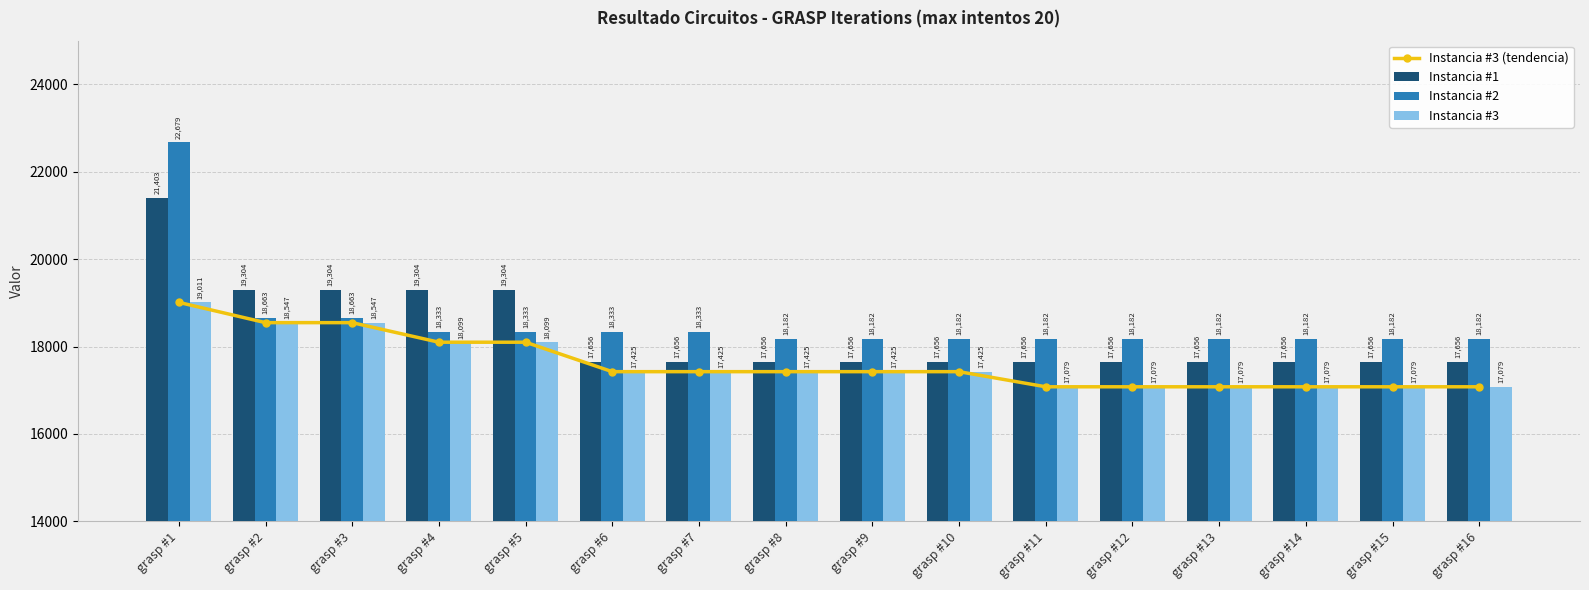

Rank the series by their maximum value, from highest to lowest.

Instancia #2, Instancia #1, Instancia #3 (tendencia), Instancia #3